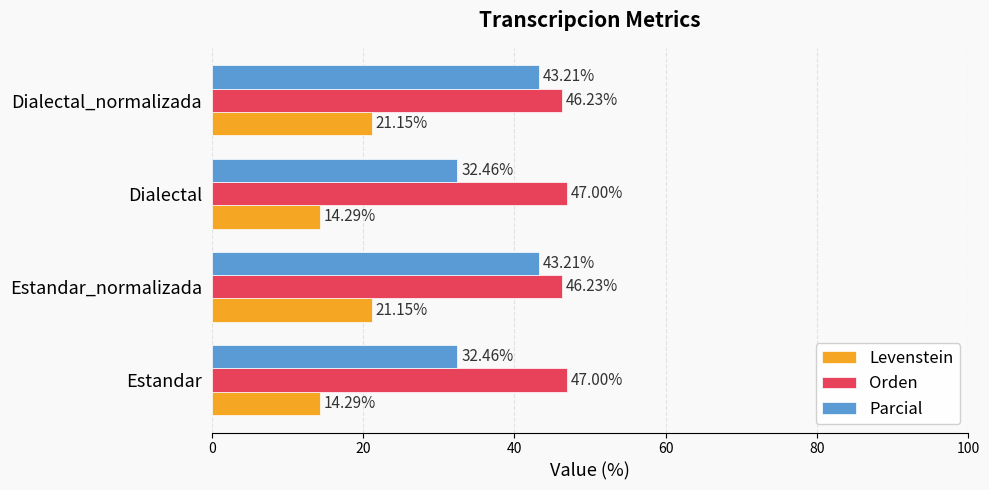

What is the sum of all Levenstein values?

70.9